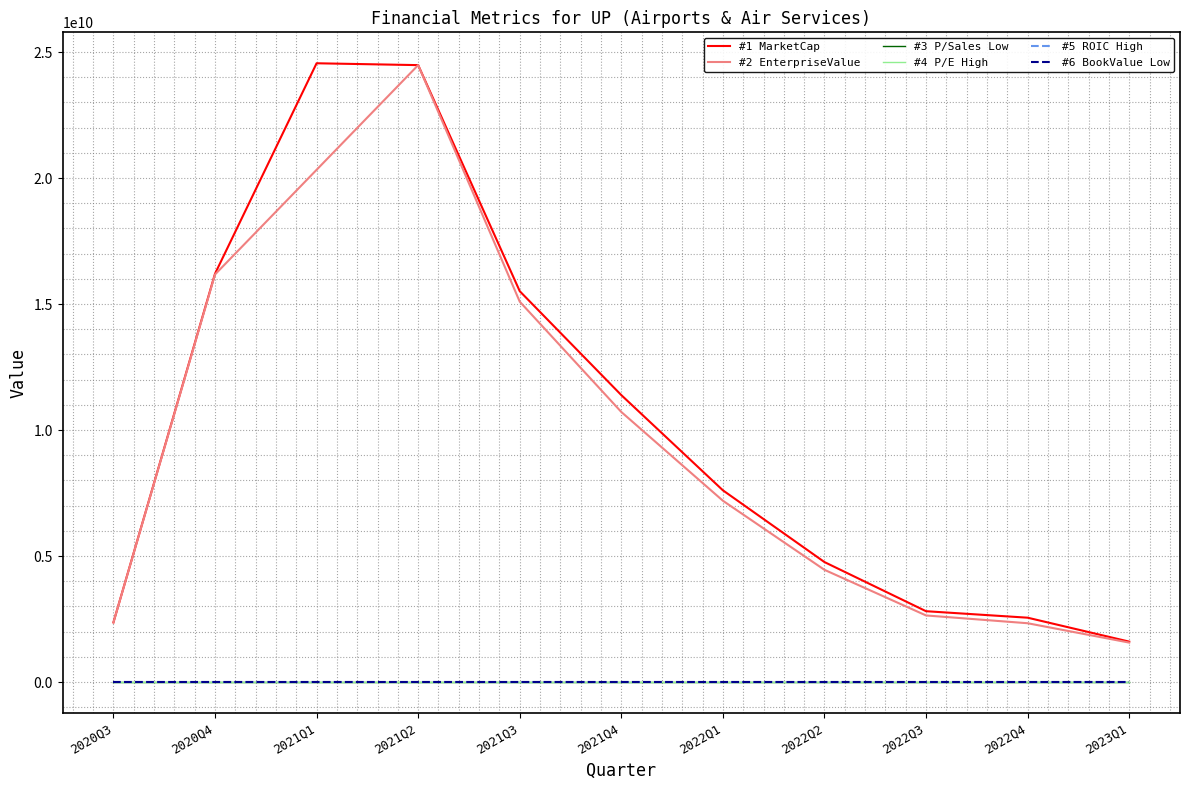

What position from the left is 2021Q1?

3